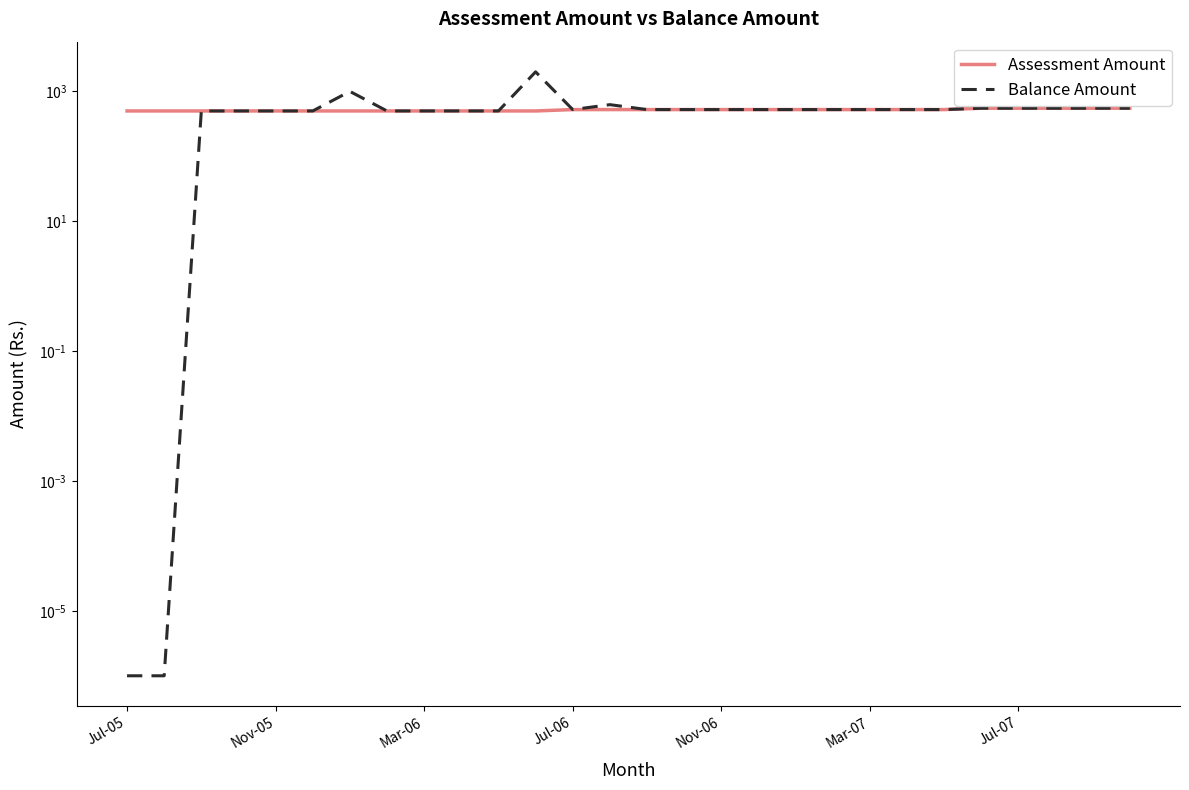

What position from the right is 22?

6